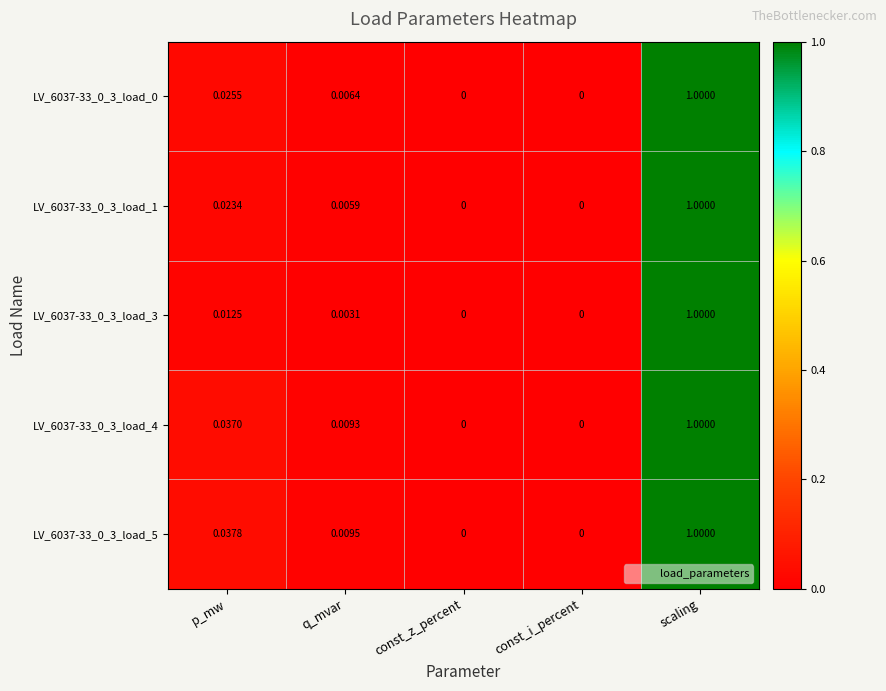

Is the value of LV_6037-33_0_3_load_1 at const_i_percent greater than the value of LV_6037-33_0_3_load_4 at q_mvar?

No